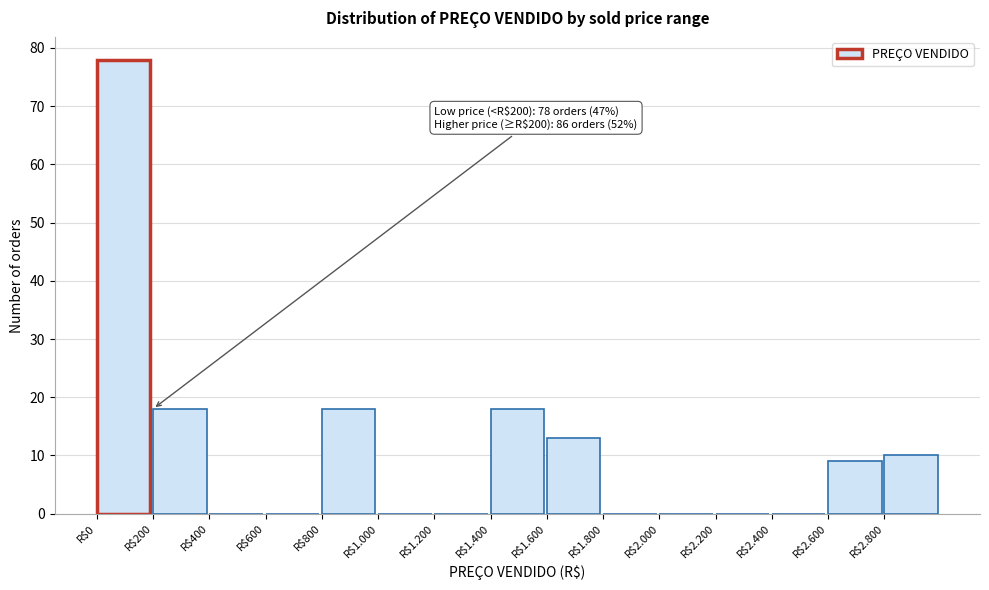

True or false: the data shows 18 at R$200.

True